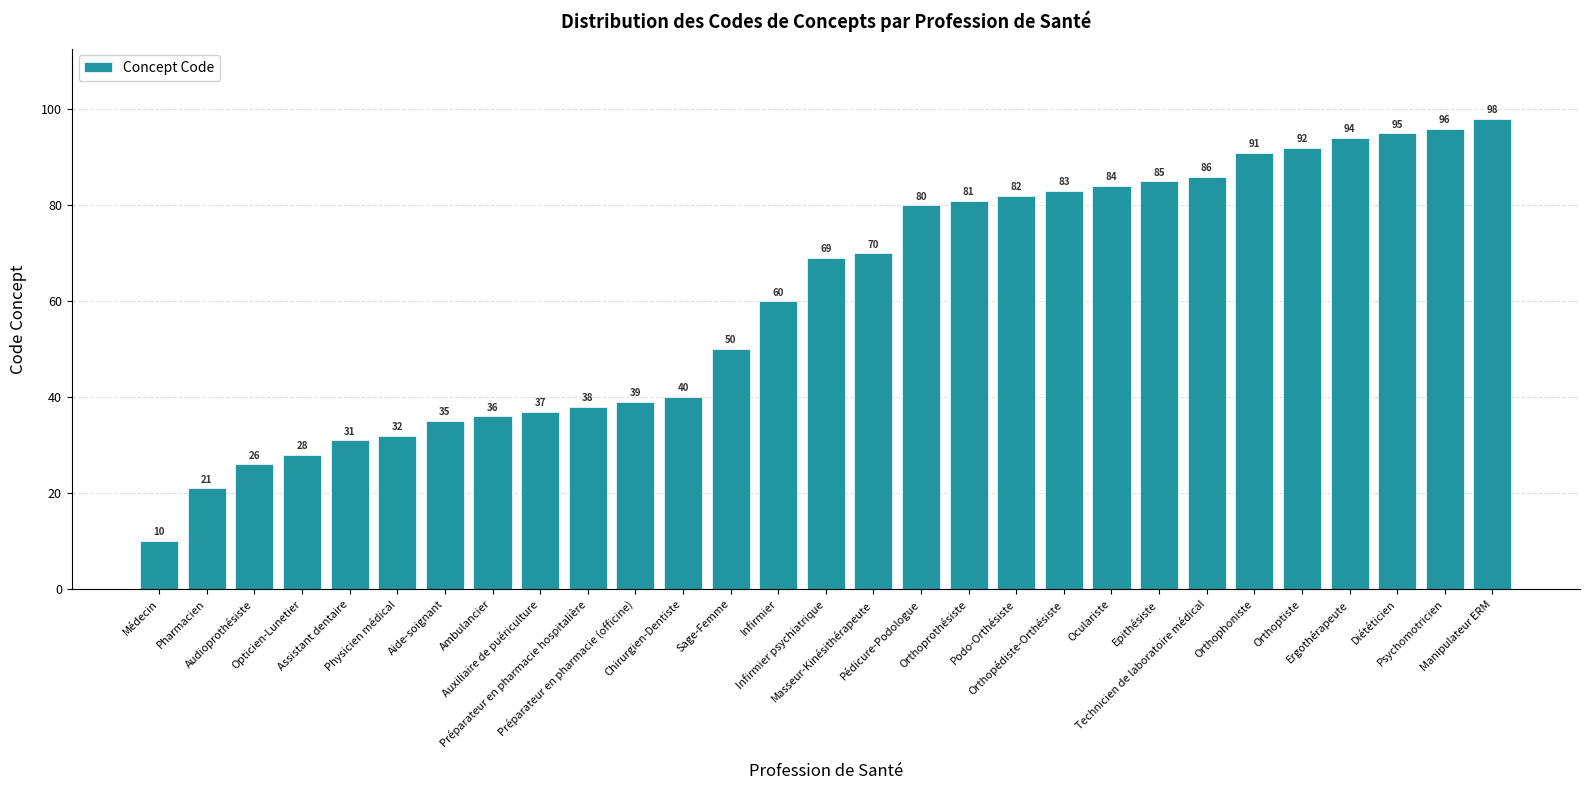

The value at Préparateur en pharmacie hospitalière is 67. True or false?

False